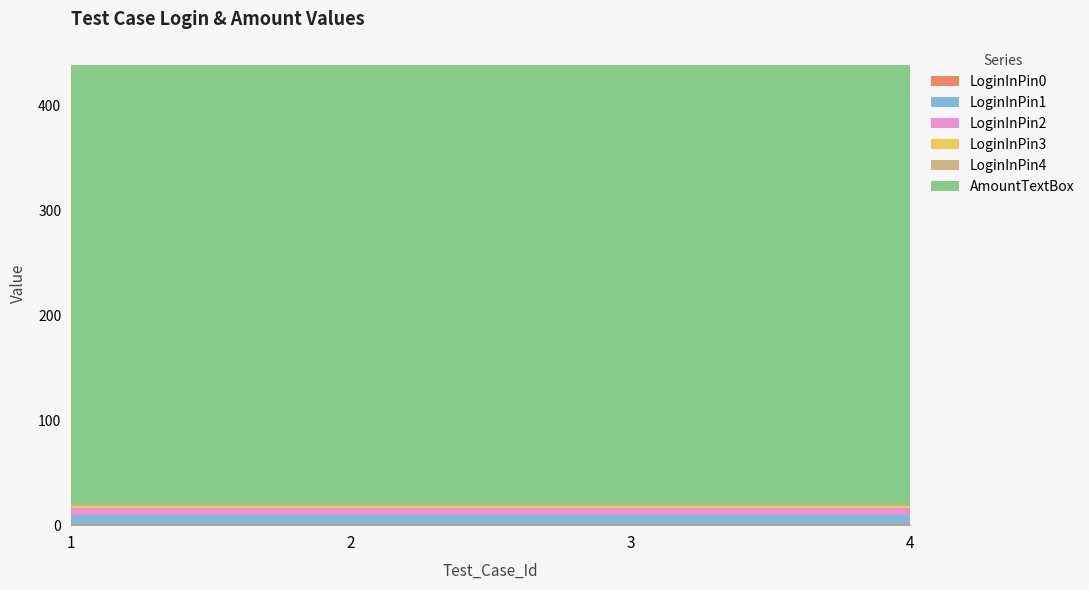

Reading left to right, list all the values displayed in this chart.

LoginInPin0: 1=1	2=1	3=1	4=1
LoginInPin1: 1=9	2=9	3=9	4=9
LoginInPin2: 1=6	2=6	3=6	4=6
LoginInPin3: 1=2	2=2	3=2	4=2
LoginInPin4: 1=1	2=1	3=1	4=1
AmountTextBox: 1=420	2=420	3=420	4=420